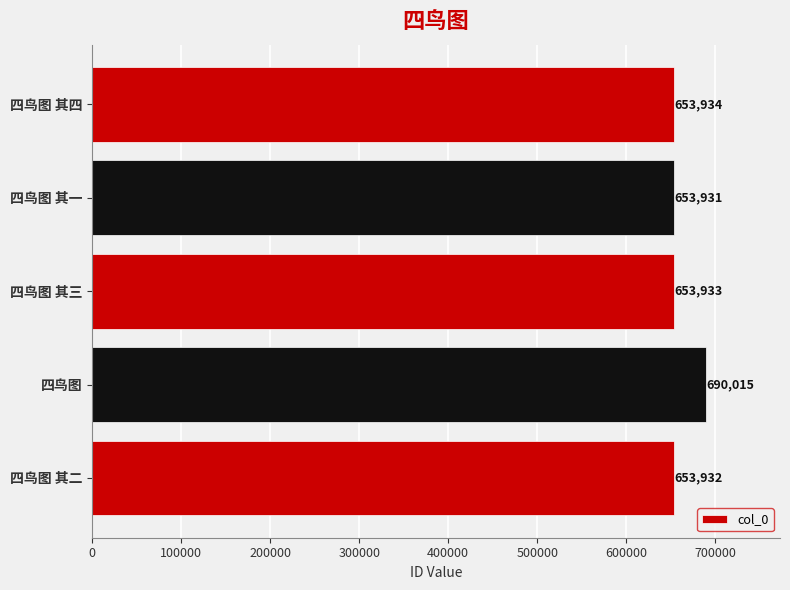

At which category does the chart reach its minimum across all series?

四鸟图 其一